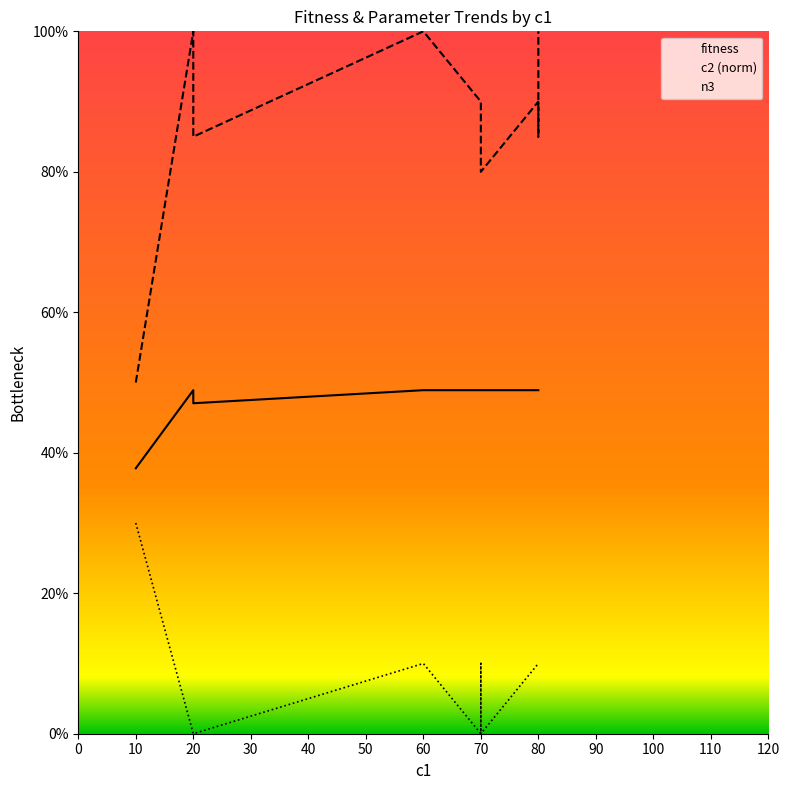

How many data points does each series have?

20